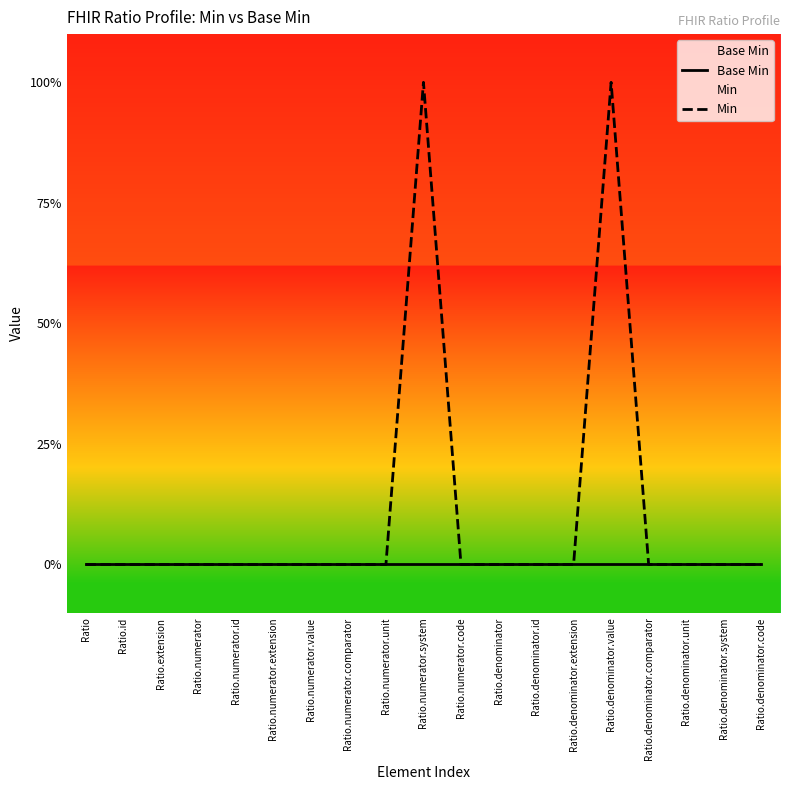

At which category does the chart reach its minimum across all series?

Ratio